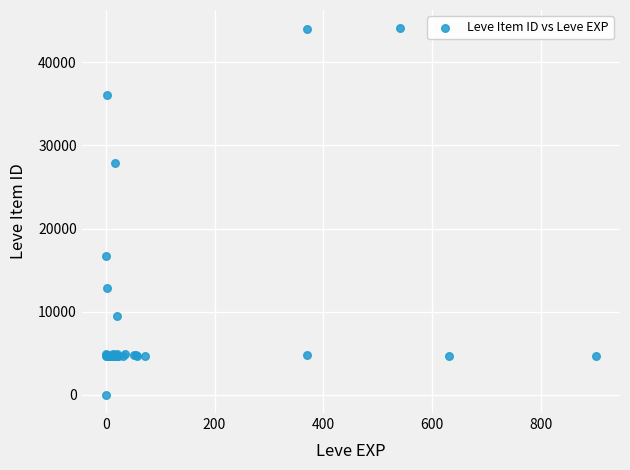

What Y value in the scatter plot is closest to 22050?

16734